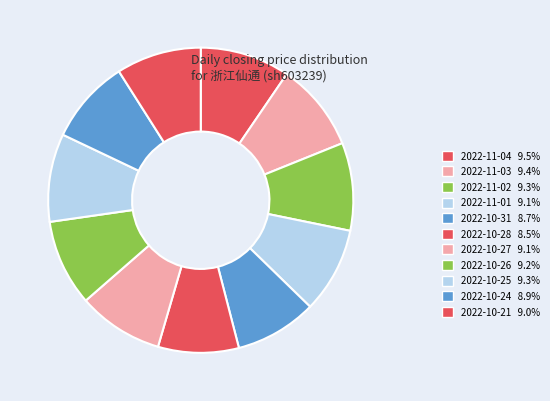

What percentage do 2022-10-21 and 2022-10-28 together represent?

17.6%